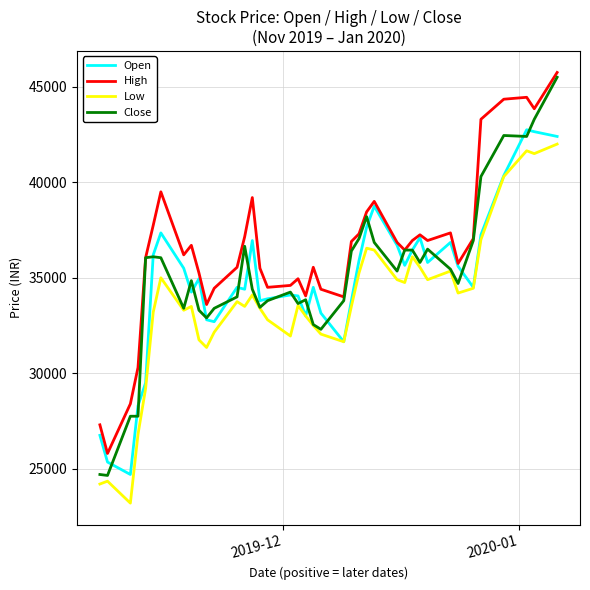

What is the minimum value shown in the chart?

23200